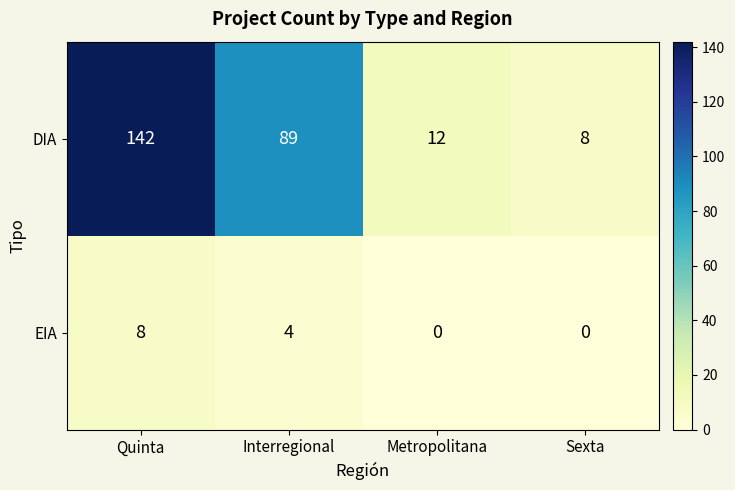

Between Interregional and Sexta, which series saw the biggest shift?

DIA